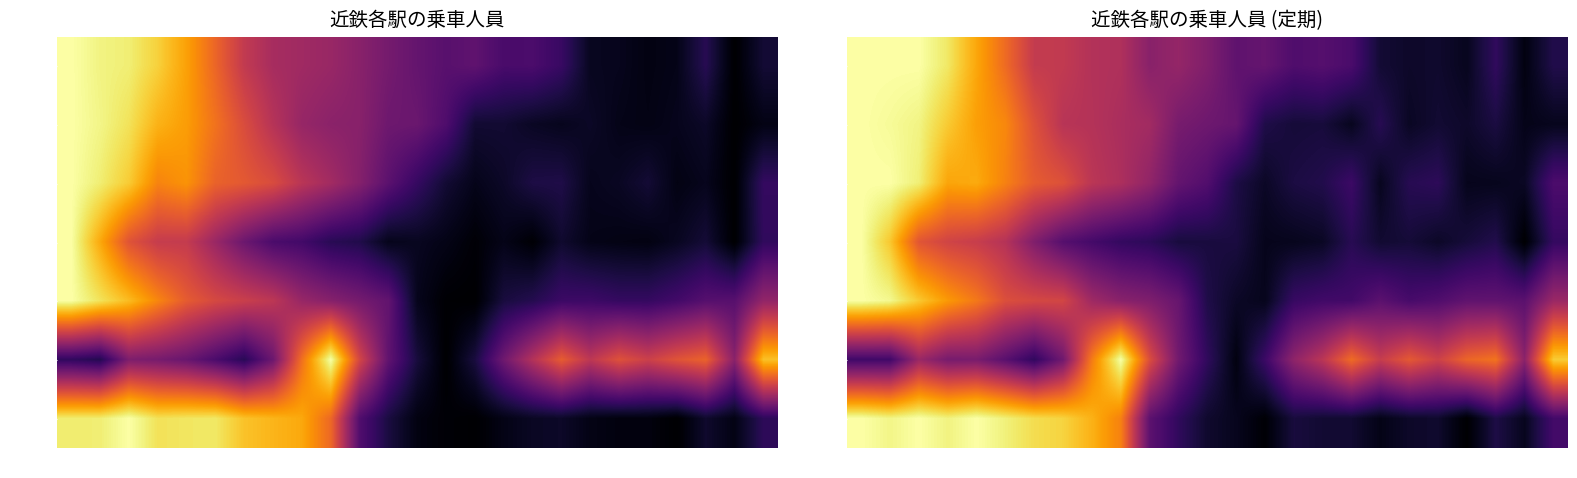

Rank the series by their maximum value, from highest to lowest.

名古屋, 米野, 黄金, 烏森, 八田, 伏屋, 戸田